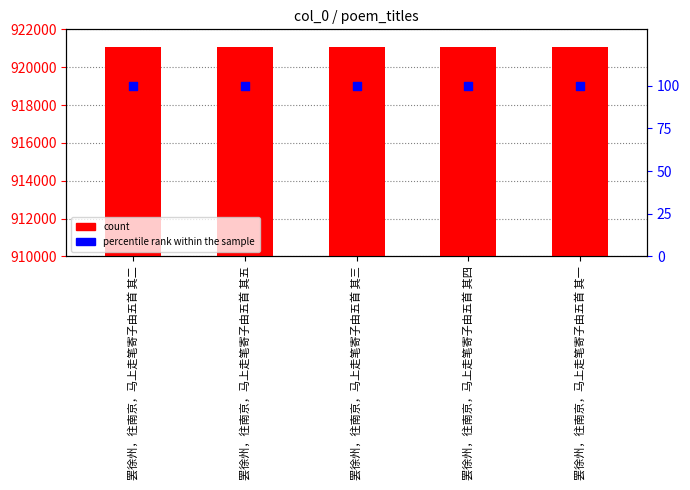

What is the total value across all series at 罢徐州，往南京，马上走笔寄子由五首 其四?

921145